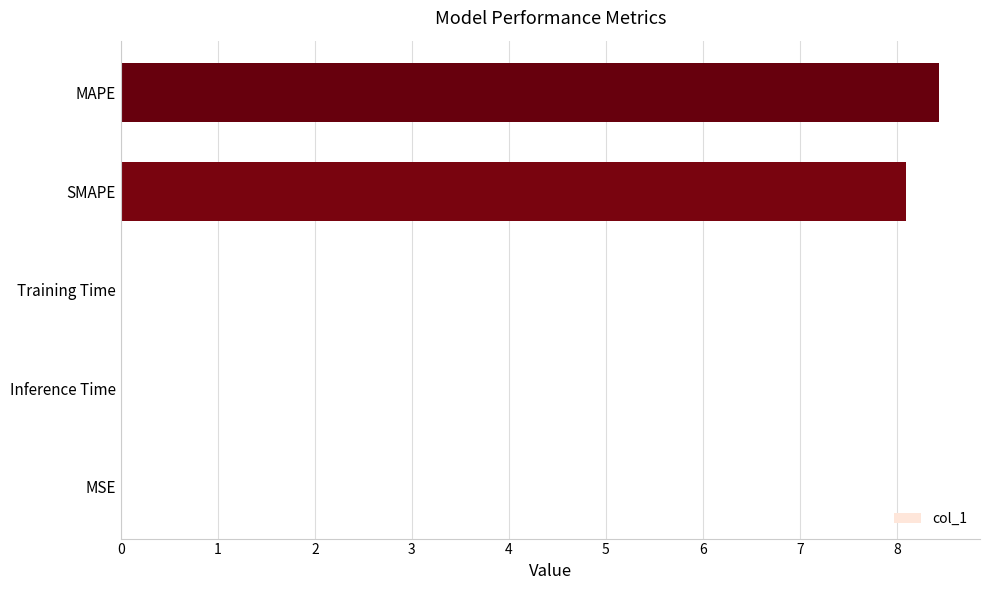

Which label corresponds to the largest value in the chart?

MAPE